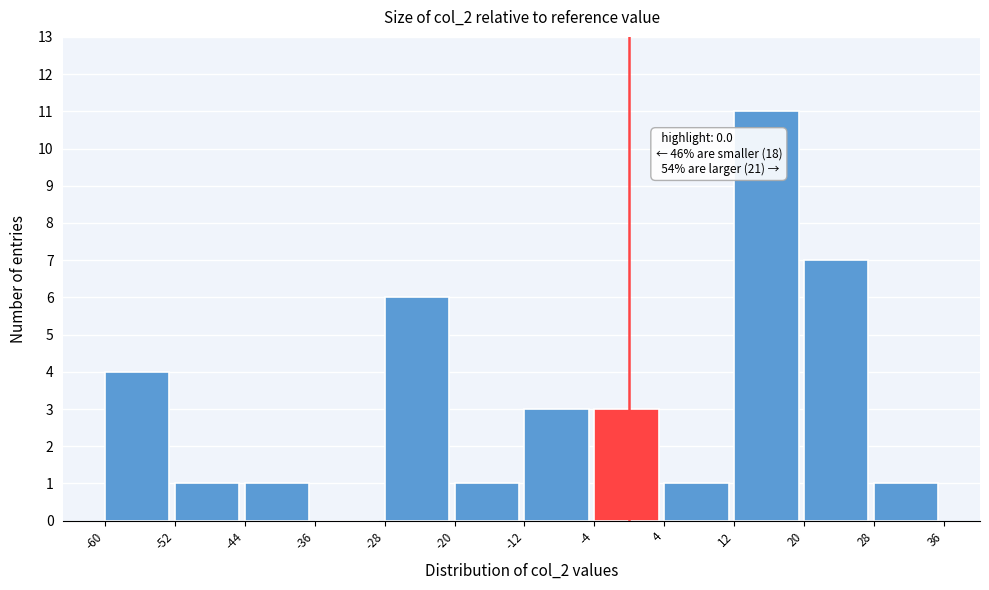

Over which range of the x-axis is the bar tallest?

12 to 20